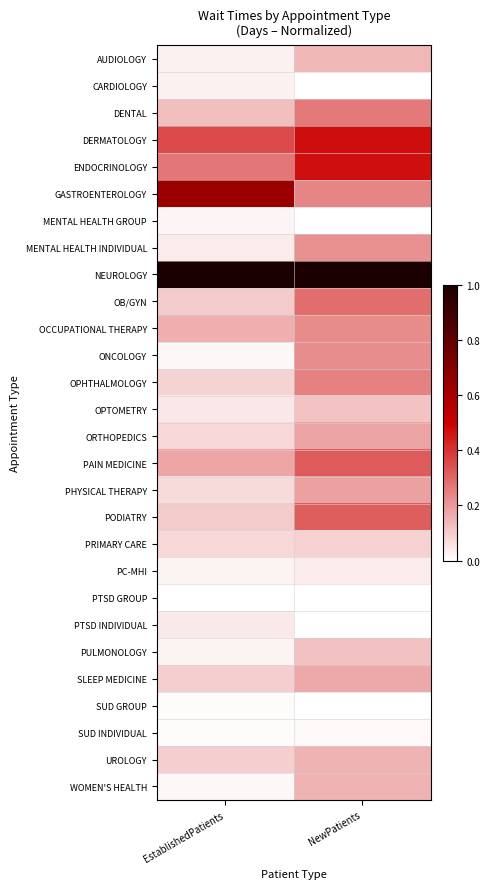

Rank the series by their maximum value, from lowest to highest.

PTSD GROUP, SUD GROUP, SUD INDIVIDUAL, MENTAL HEALTH GROUP, CARDIOLOGY, PC-MHI, PTSD INDIVIDUAL, PRIMARY CARE, OPTOMETRY, PULMONOLOGY, AUDIOLOGY, UROLOGY, WOMEN'S HEALTH, SLEEP MEDICINE, ORTHOPEDICS, PHYSICAL THERAPY, MENTAL HEALTH INDIVIDUAL, ONCOLOGY, OCCUPATIONAL THERAPY, OPHTHALMOLOGY, DENTAL, OB/GYN, PODIATRY, PAIN MEDICINE, ENDOCRINOLOGY, DERMATOLOGY, GASTROENTEROLOGY, NEUROLOGY